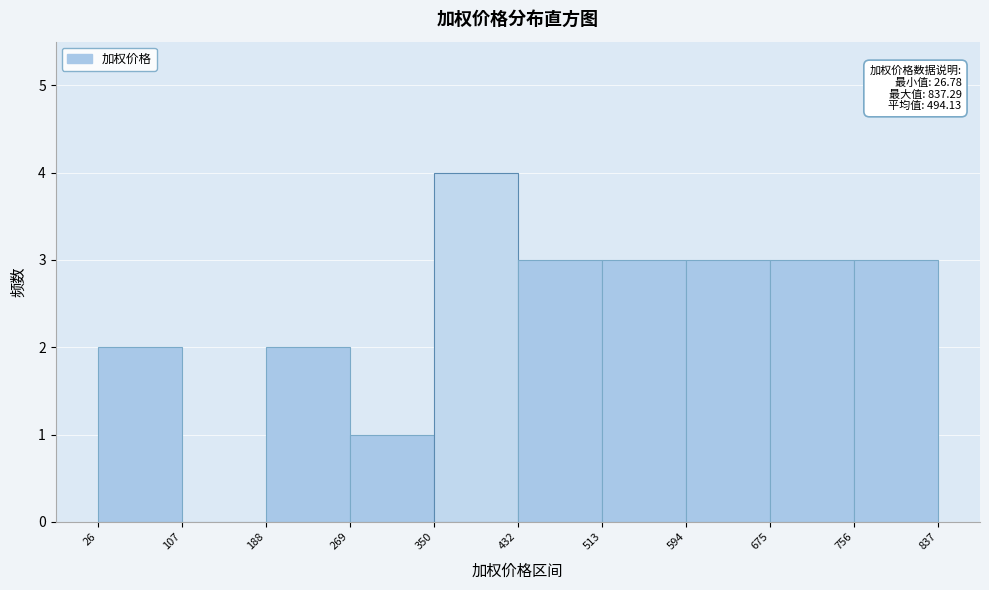

Which range on the x-axis has the tallest bar?

350 to 432